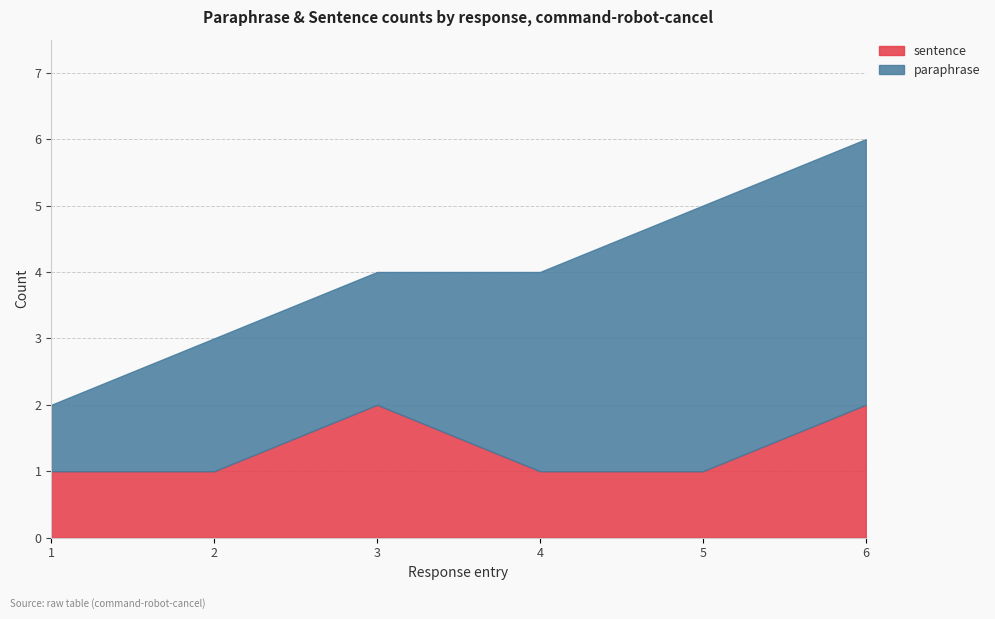

The value of sentence at 4 is 1. True or false?

True